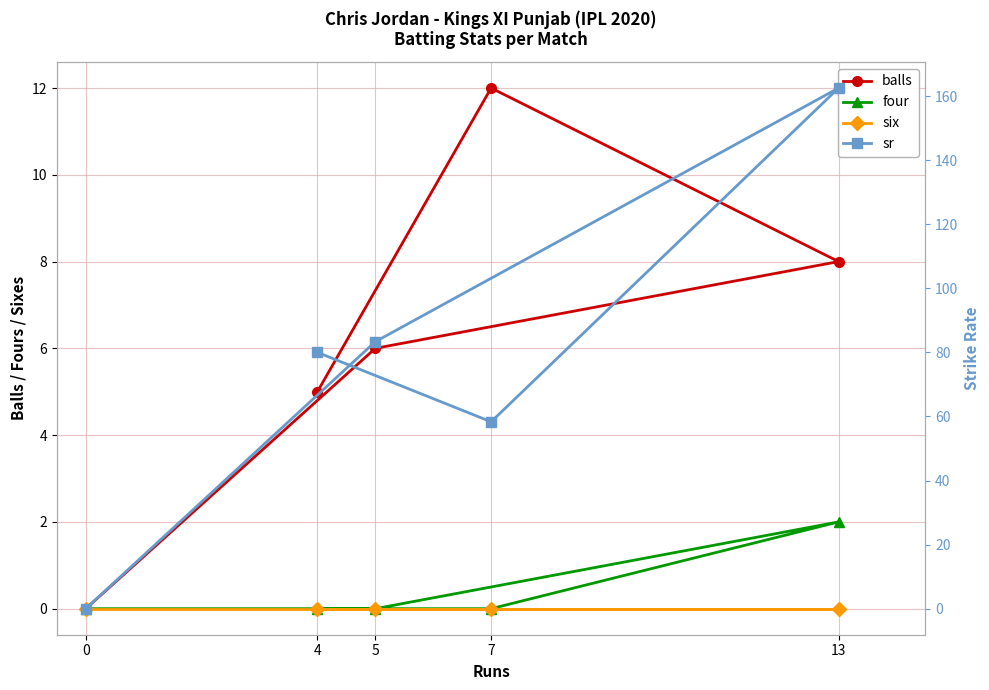

What is the average value of the sr series?

76.8